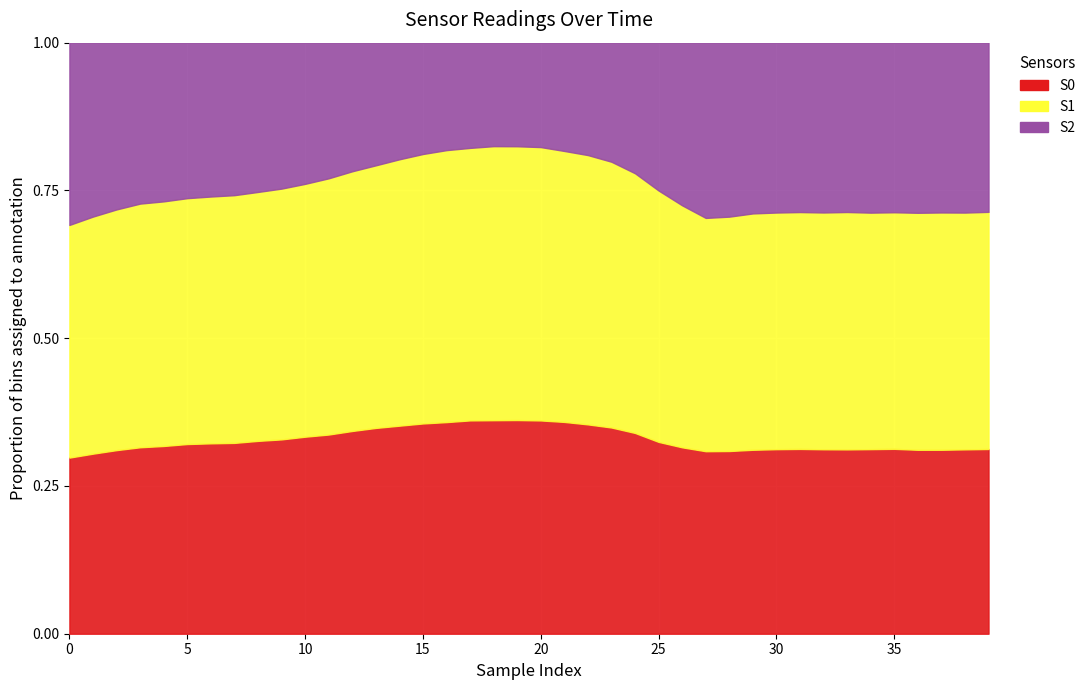

Which series has the widest spread of values?

S2